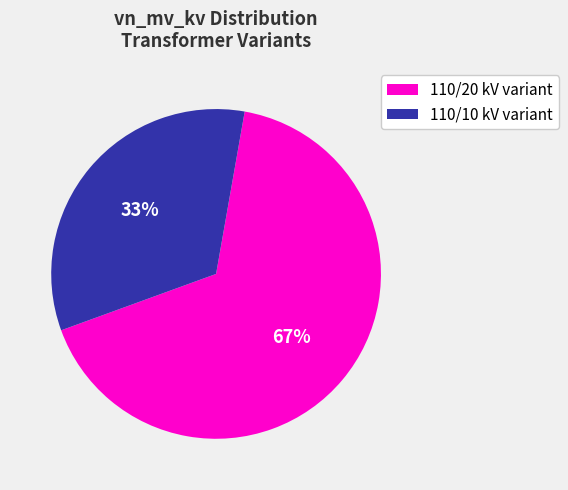

Is there any slice that represents more than half of the pie?

Yes